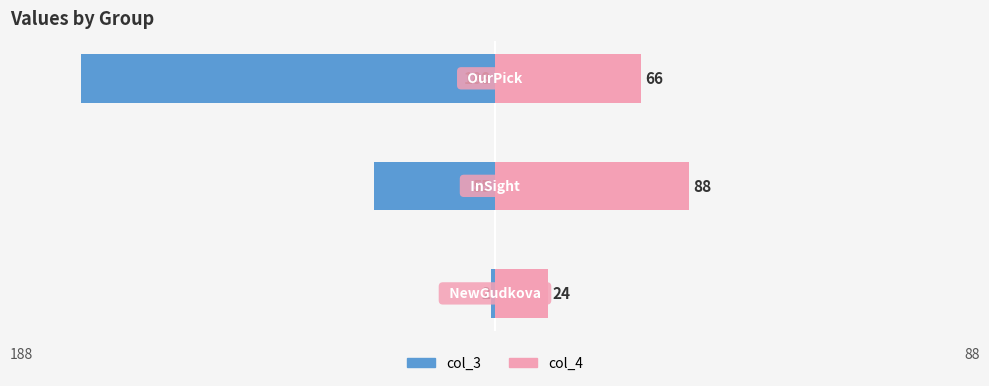

The col_4 series shows 113 at −150. True or false?

False